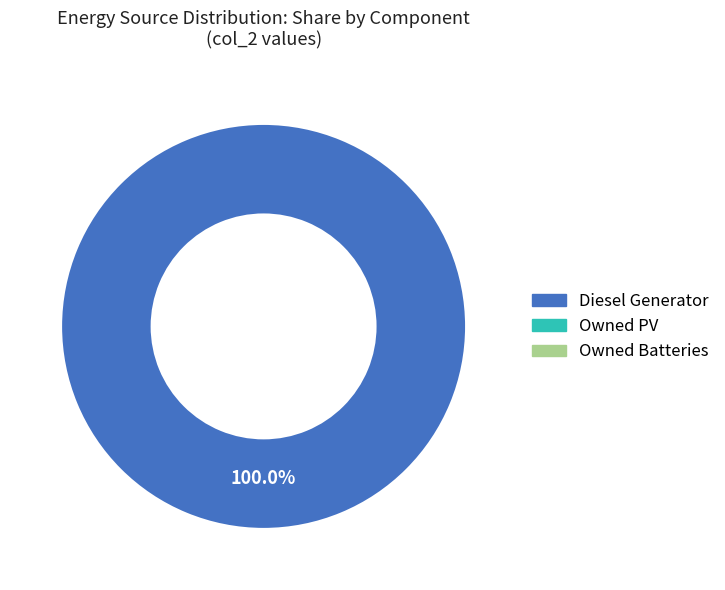

Does any single category account for the majority?

Yes